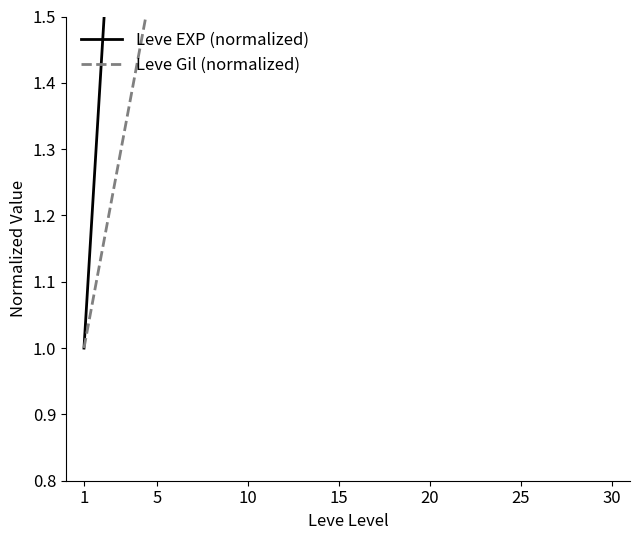

Reading left to right, transcribe all the data shown in this chart.

Leve EXP (normalized): 1.0	2.8	7.5	14.5	13.9	23.4	31.4
Leve Gil (normalized): 1.0	1.6	1.8	2.1	2.3	2.9	2.9